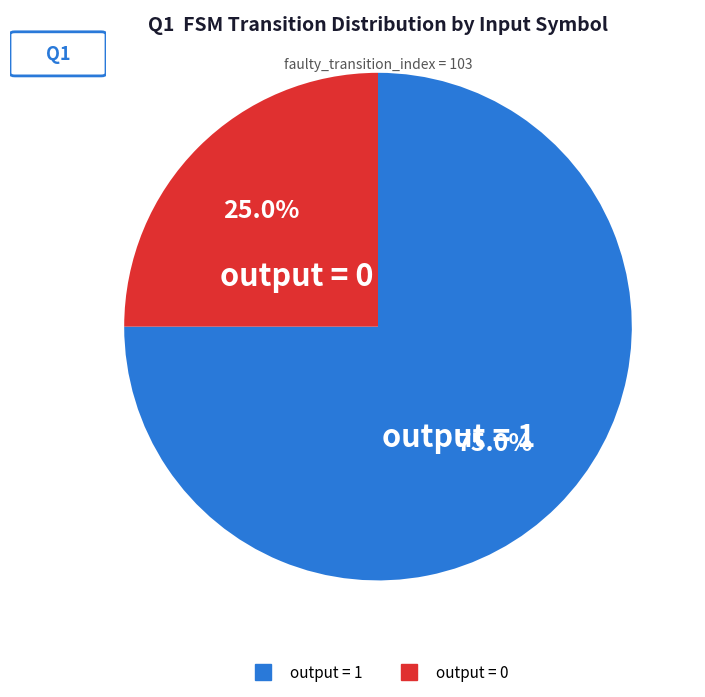

Does any single category account for the majority?

Yes